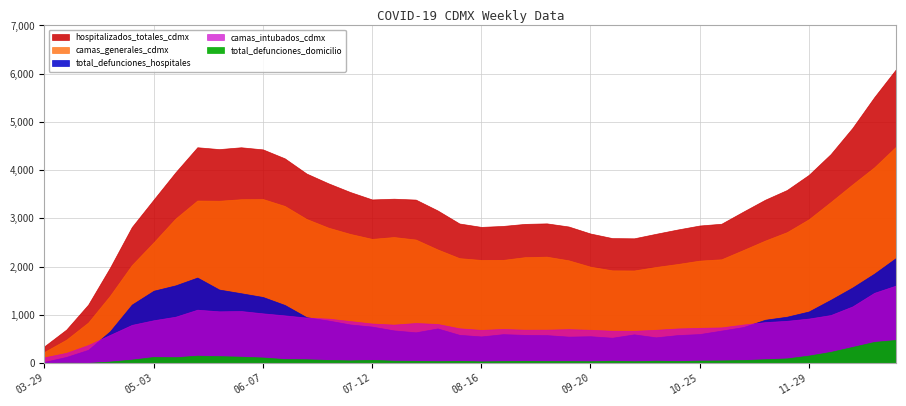

At 2020-05-31, list the series in order from smallest to largest.

total_defunciones_domicilio, camas_intubados_cdmx, total_defunciones_hospitales, camas_generales_cdmx, hospitalizados_totales_cdmx